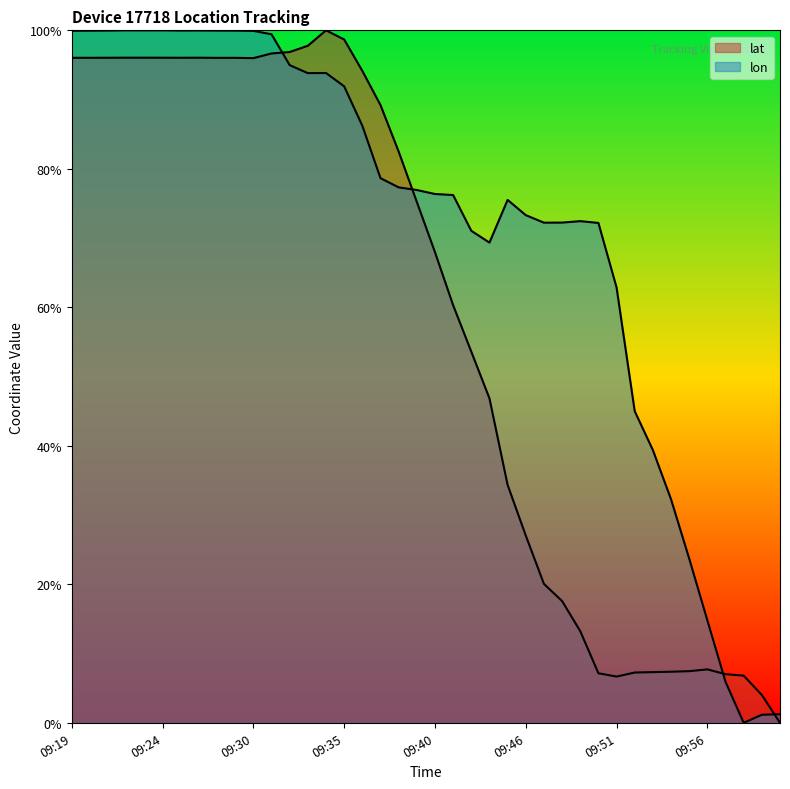

Rank the series by their maximum value, from lowest to highest.

lat, lon